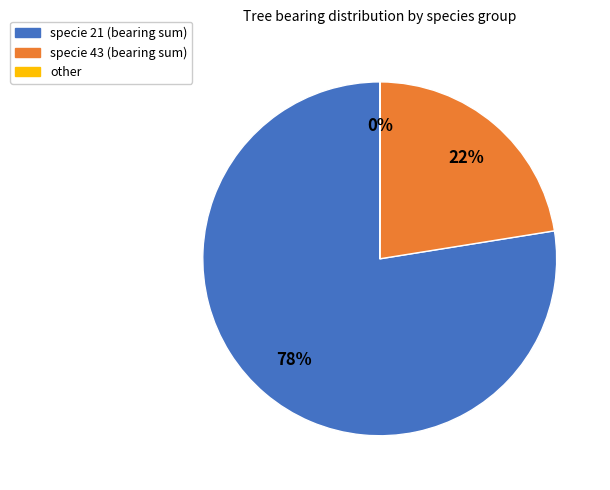

To the nearest percent, what is the average slice percentage?

33%